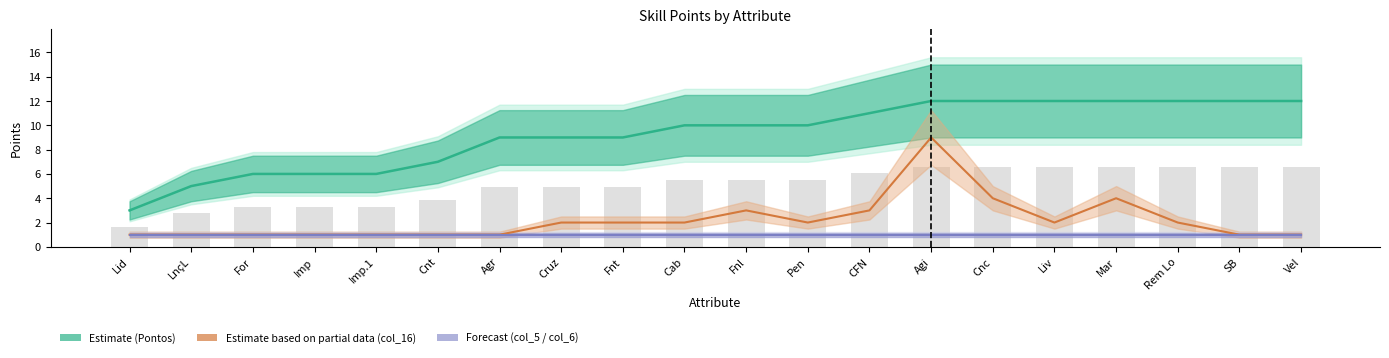

What is the average value of the col_16 series?

2.2